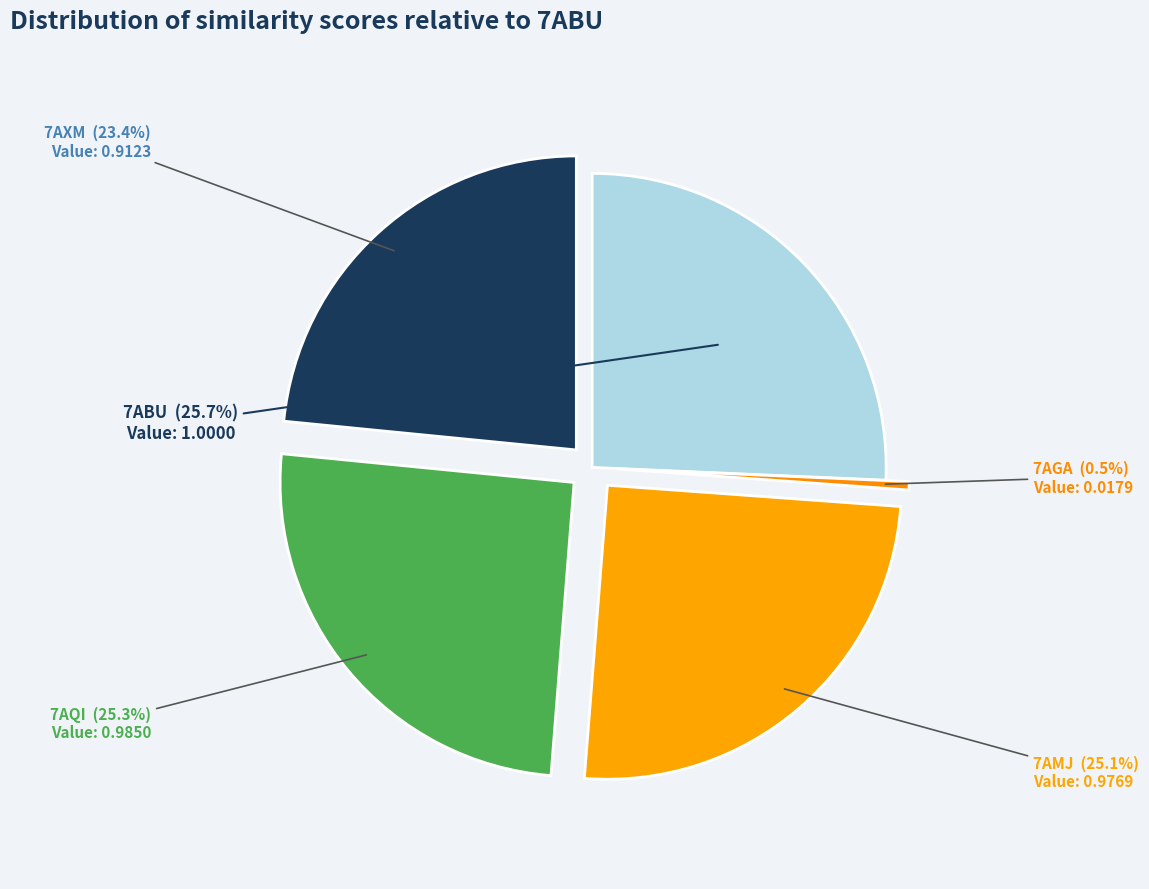

The 7ABU slice represents 26% of the pie. True or false?

True